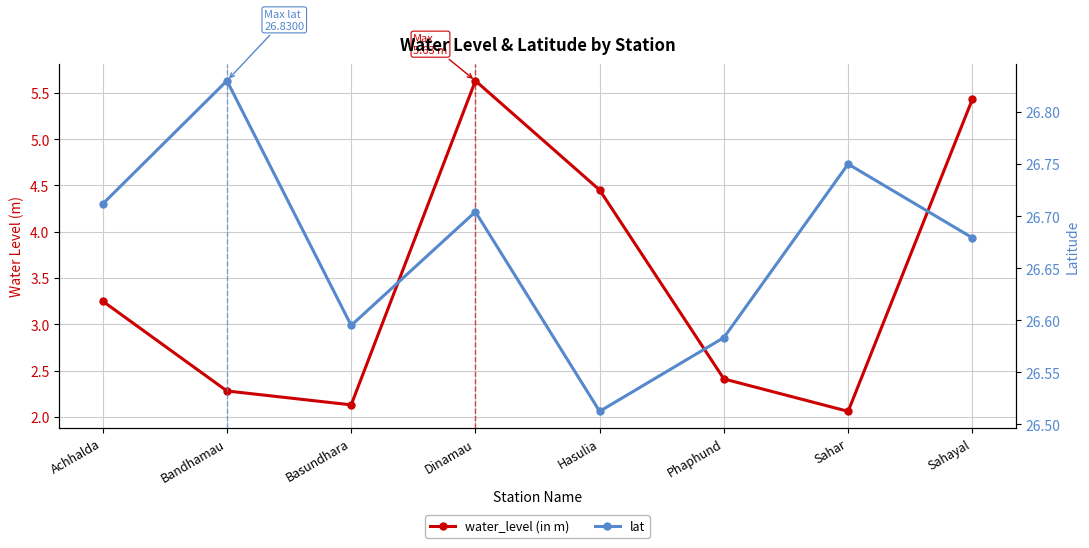

Is the value of lat at Achhalda greater than the value of water_level (in m) at Phaphund?

Yes